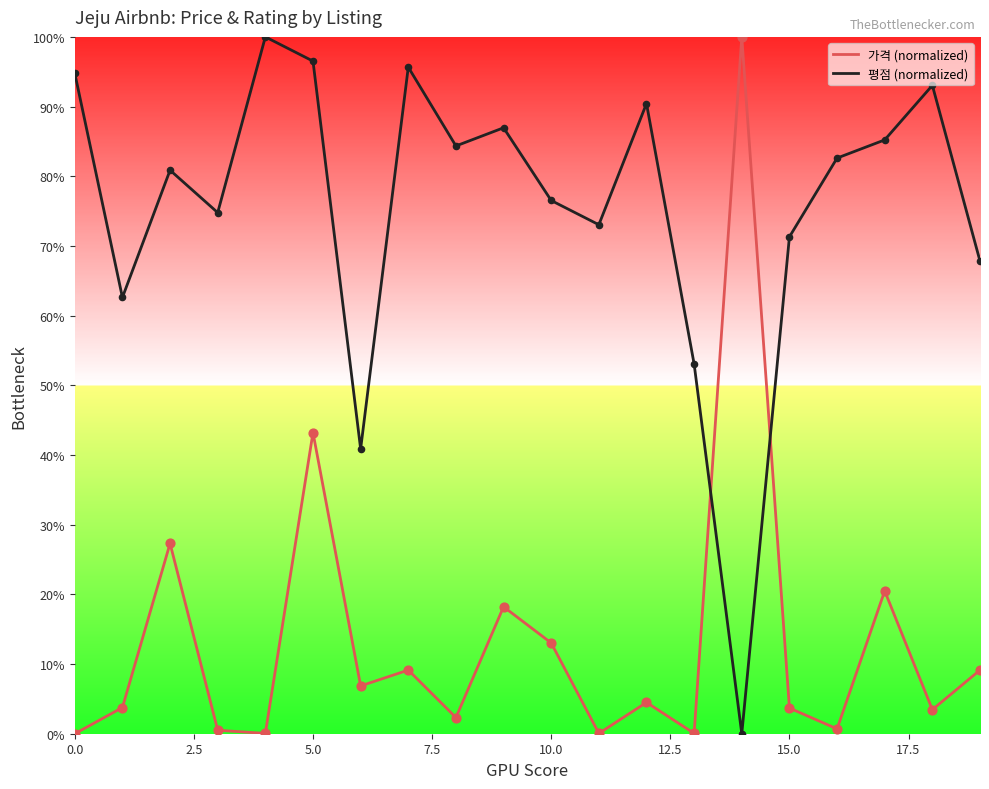

What is the total value across all series at 15.0?

75.0